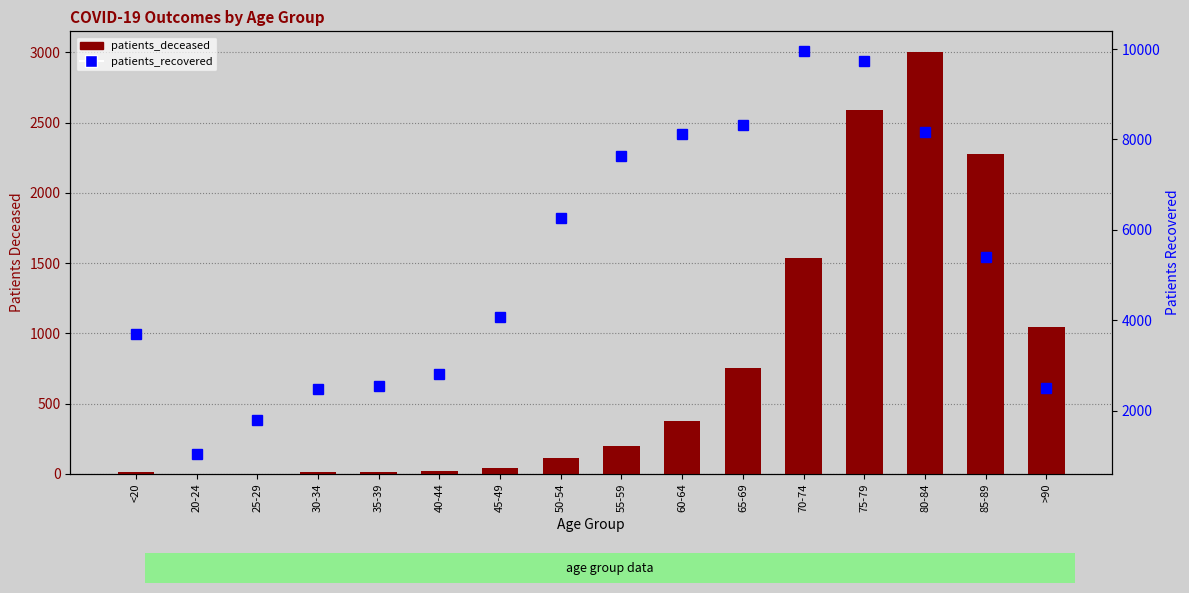

What is the total value across all series at >90?

3556